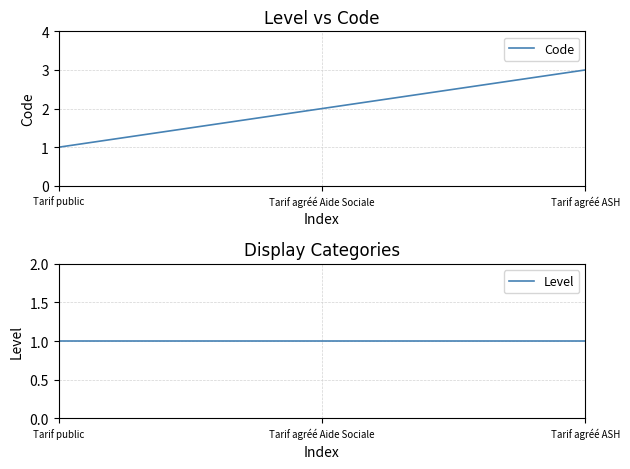

What are all the series names shown in the legend?

Code, Level